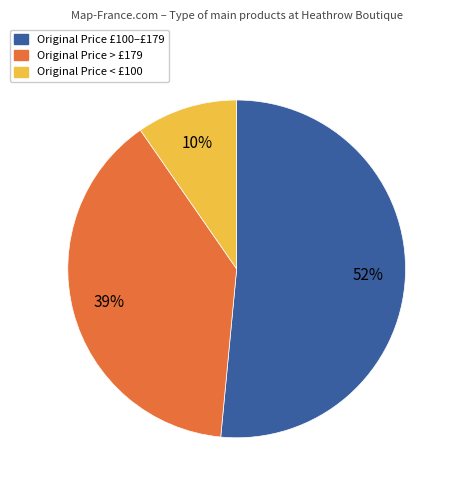

To the nearest percent, what is the difference between the largest and smallest slice percentages?

42%